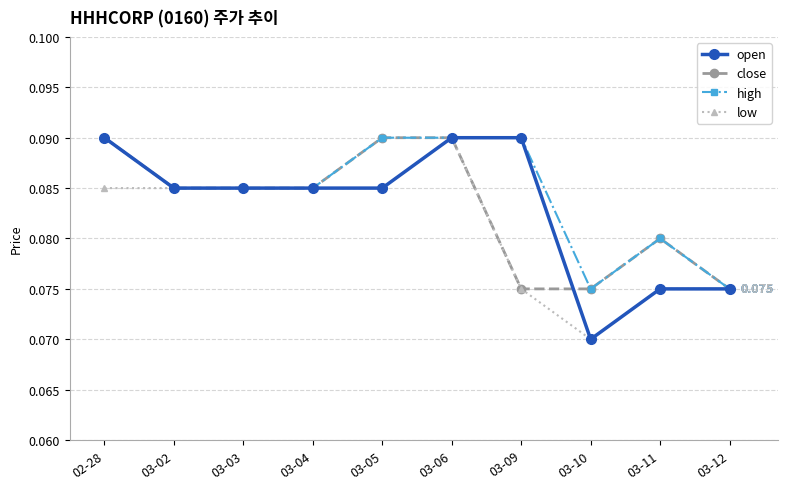

True or false: low has more than 0 points higher than both neighbors.

True